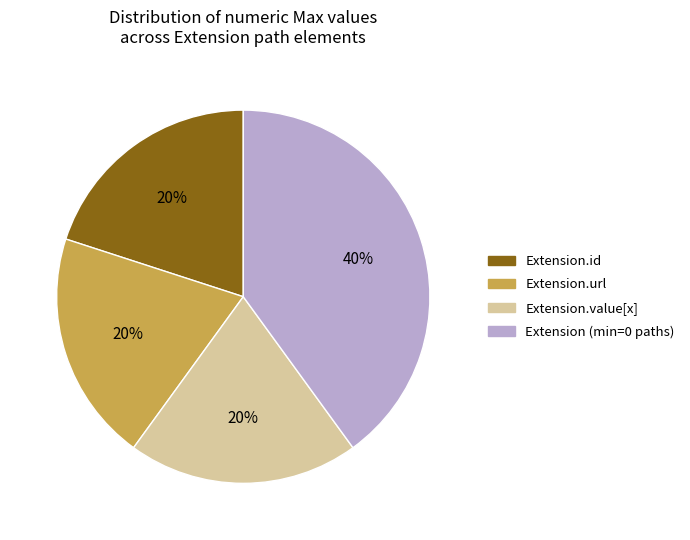

Is the sum of Extension.url and Extension.value[x] greater than half?

No